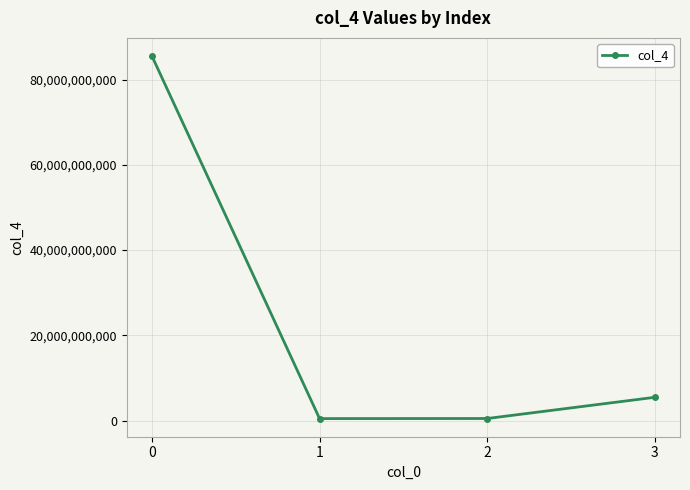

The value at 1 is 457452332. True or false?

True